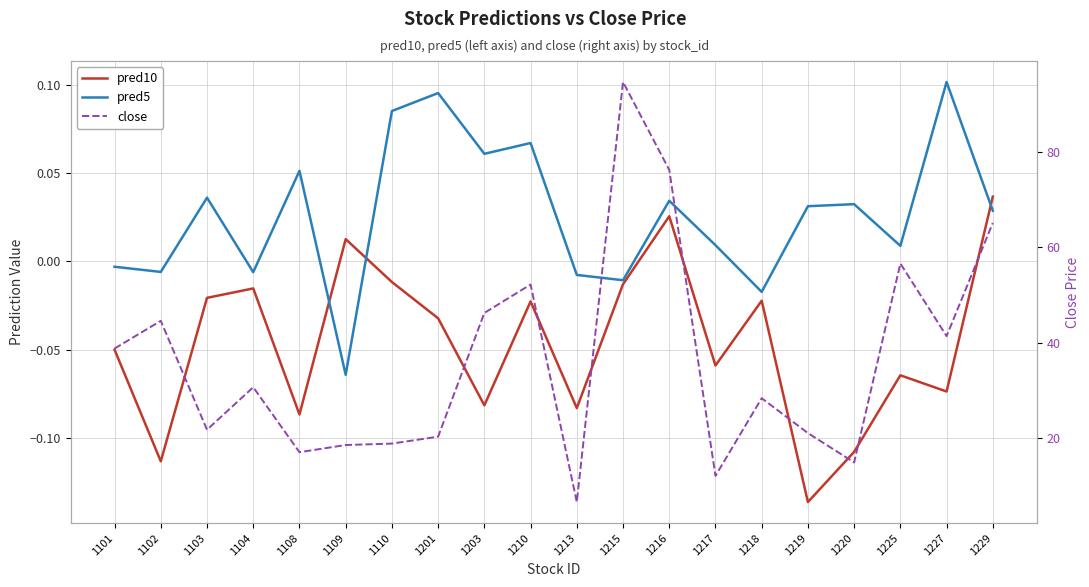

The pred5 series shows 0.1 at 1227. True or false?

True